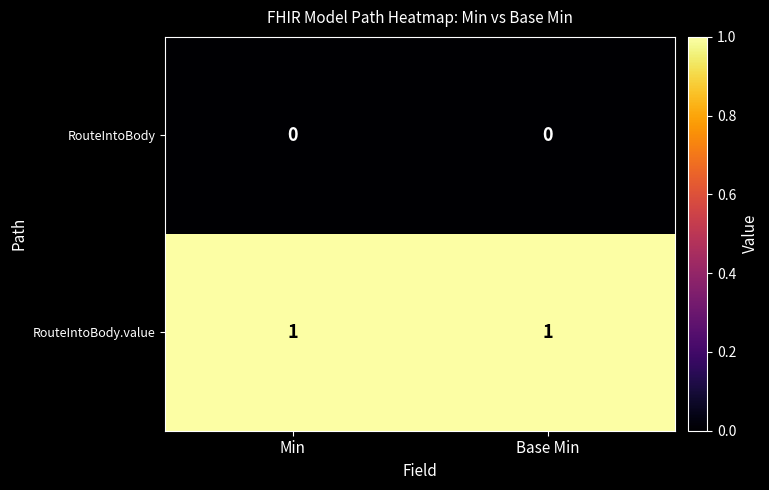

Is the value of RouteIntoBody at Base Min greater than the value of RouteIntoBody.value at Min?

No